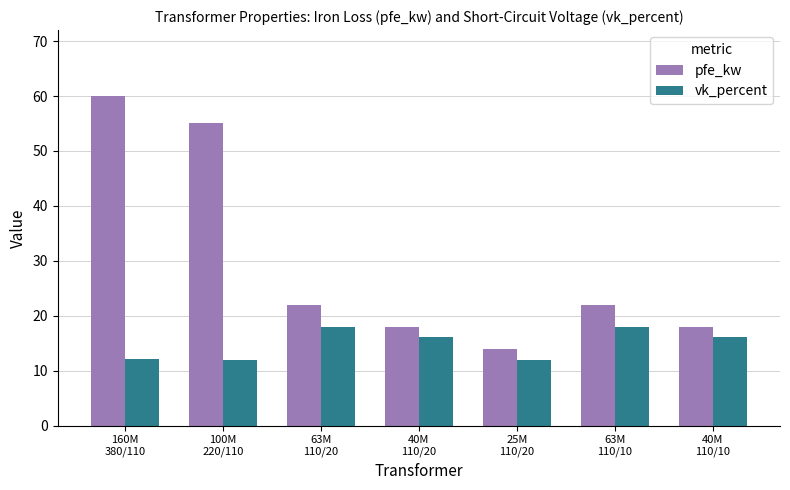

True or false: vk_percent has a value of 12.0 at 25M
110/20.

True